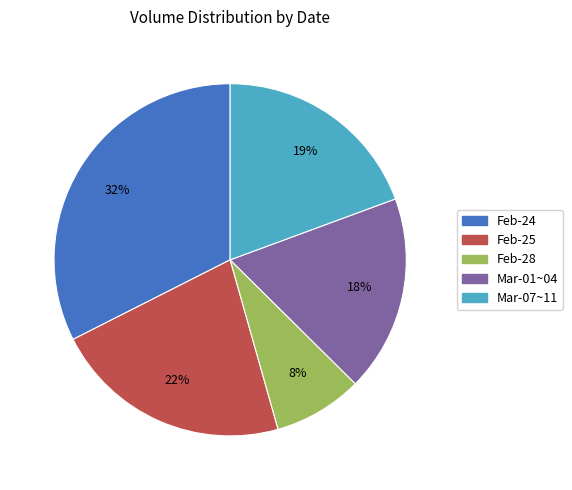

Do Mar-01~04 and Feb-28 together represent more than half of the pie?

No